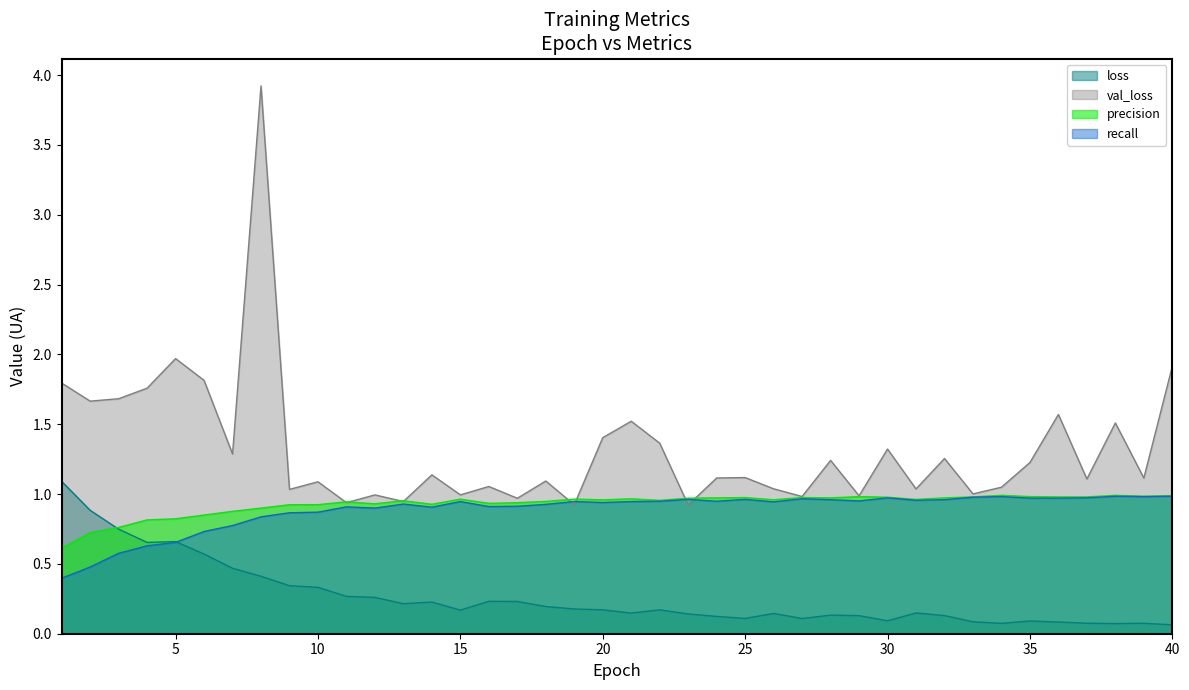

How many lines are shown in the chart?

4